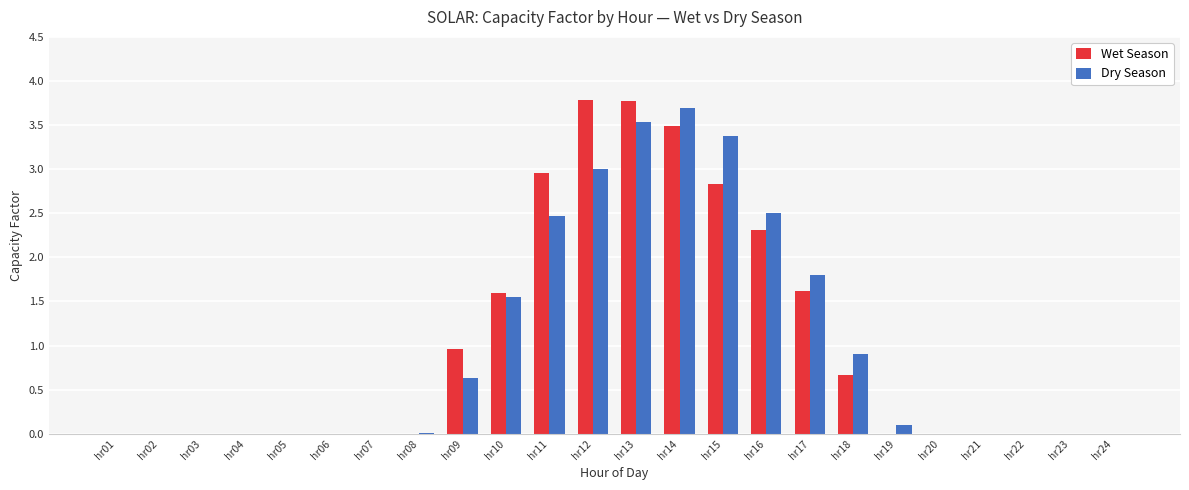

Which series changed the most between hr14 and hr23?

Dry Season